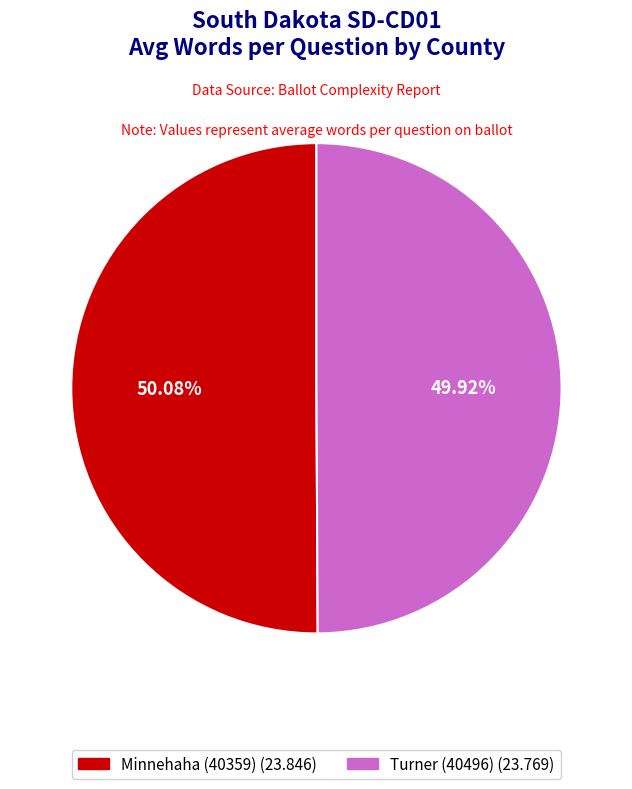

How much of the chart is everything except Turner (40496)?

50.1%